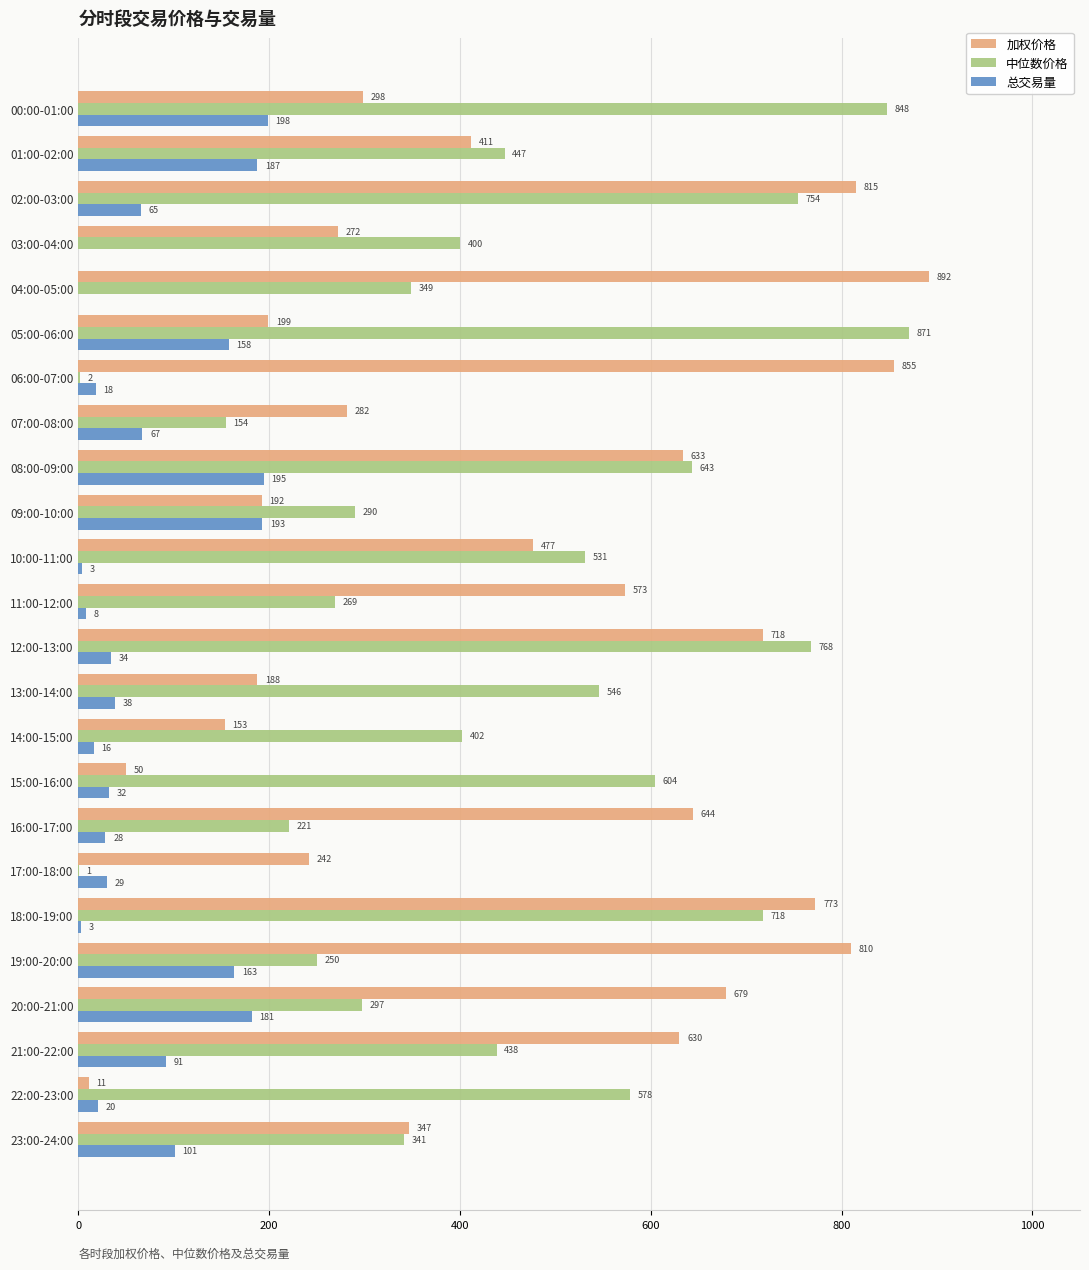

Which series has the largest total across all categories?

加权价格